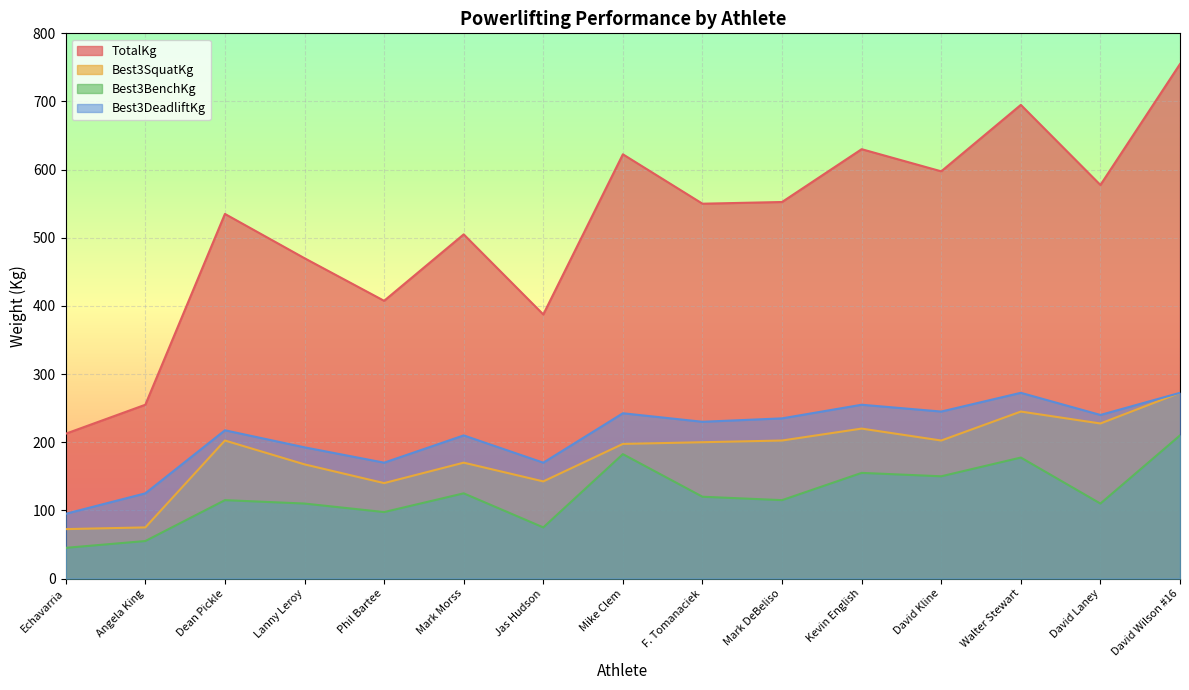

What is the label of the 3rd point from the left?

Dean Pickle